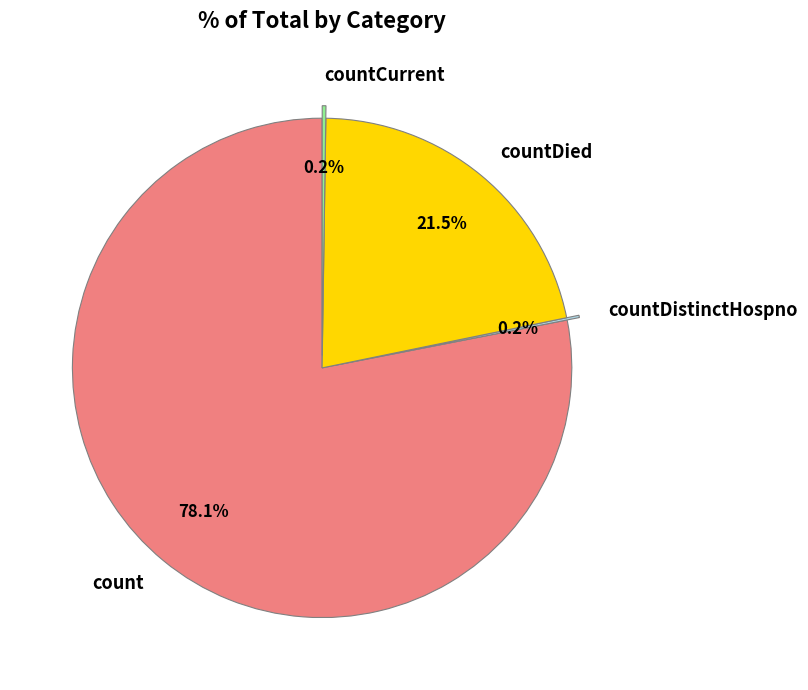

The count slice represents 78% of the pie. True or false?

True